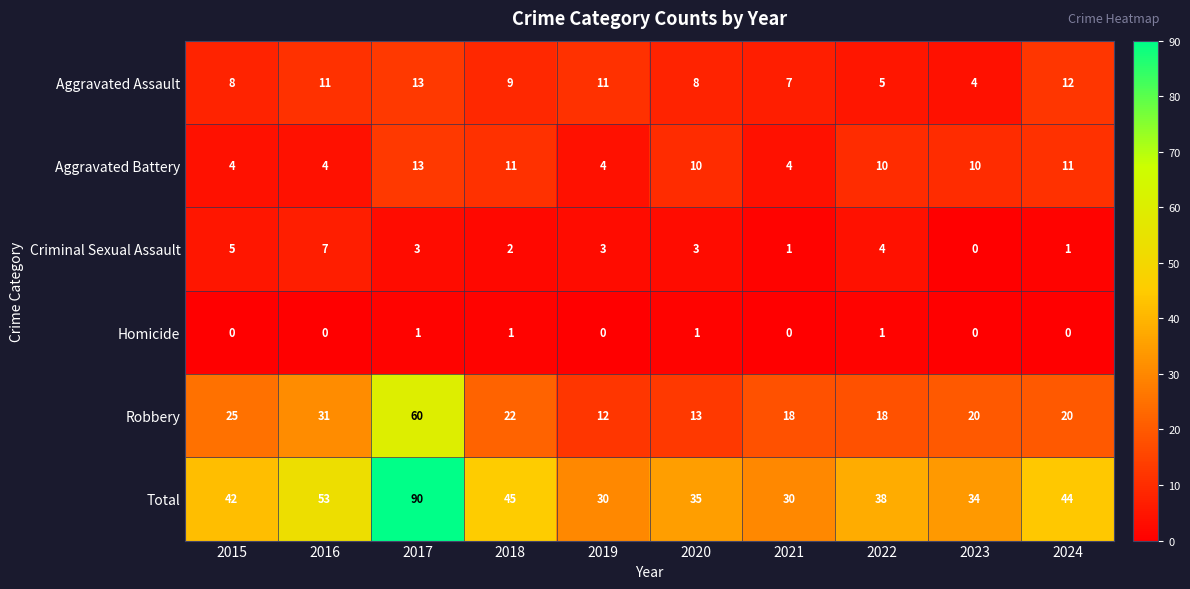

How many series are shown in this chart?

6